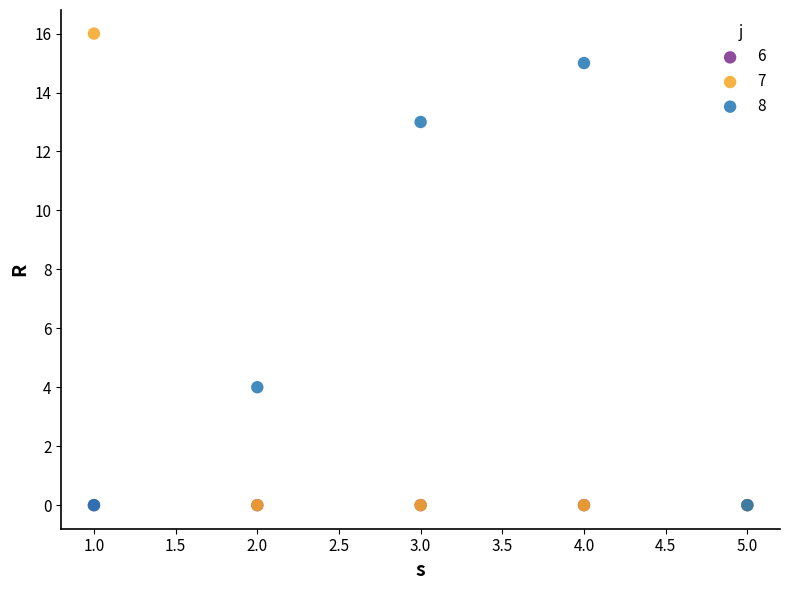

Which series contains the highest Y value?

7